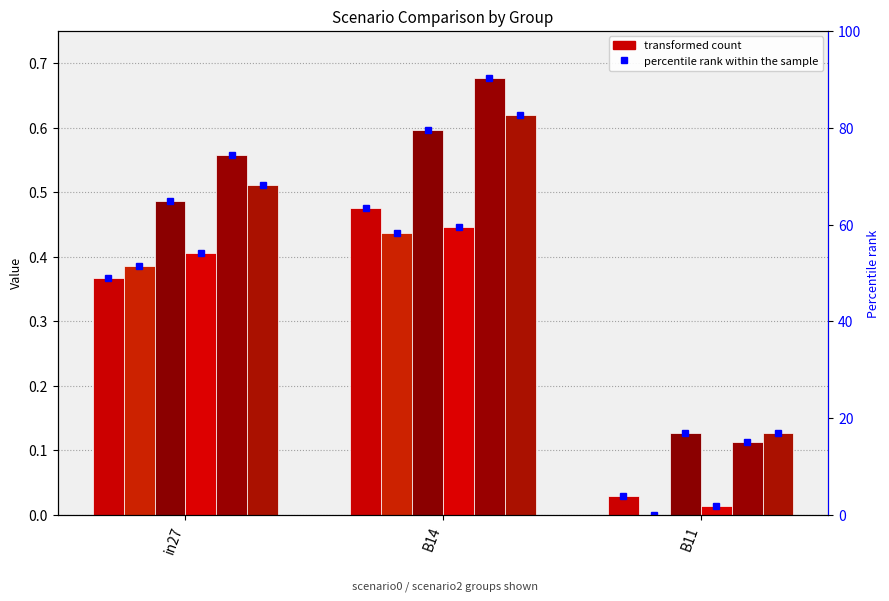

Reading right to left, extract all data points from this chart.

job678_scenario0_1417: 0.0	0.5	0.4
job680_scenario0_1422: 0.0	0.4	0.4
job681_scenario2_1423: 0.1	0.6	0.5
job686_scenario0_1442: 0.0	0.4	0.4
job687_scenario2_1445: 0.1	0.7	0.6
job688_scenario2_1450: 0.1	0.6	0.5